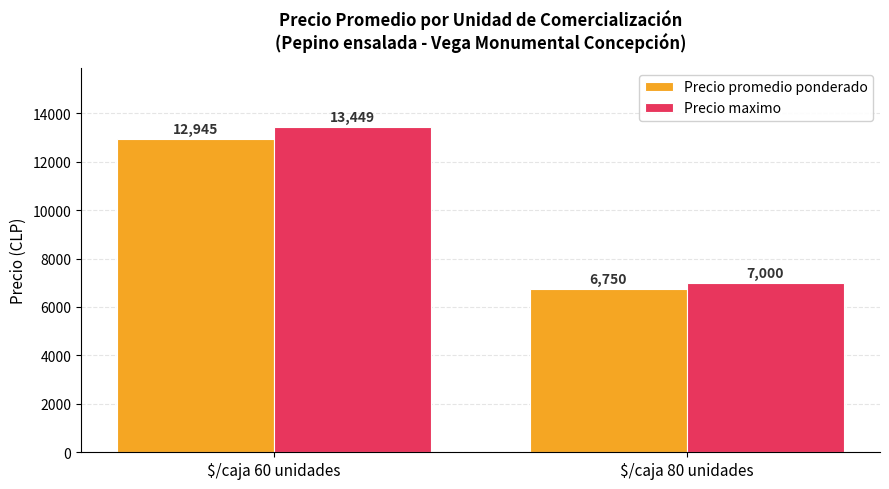

Reading left to right, transcribe all the data shown in this chart.

Precio promedio ponderado: $/caja 60 unidades=12945	$/caja 80 unidades=6750
Precio maximo: $/caja 60 unidades=13449	$/caja 80 unidades=7000